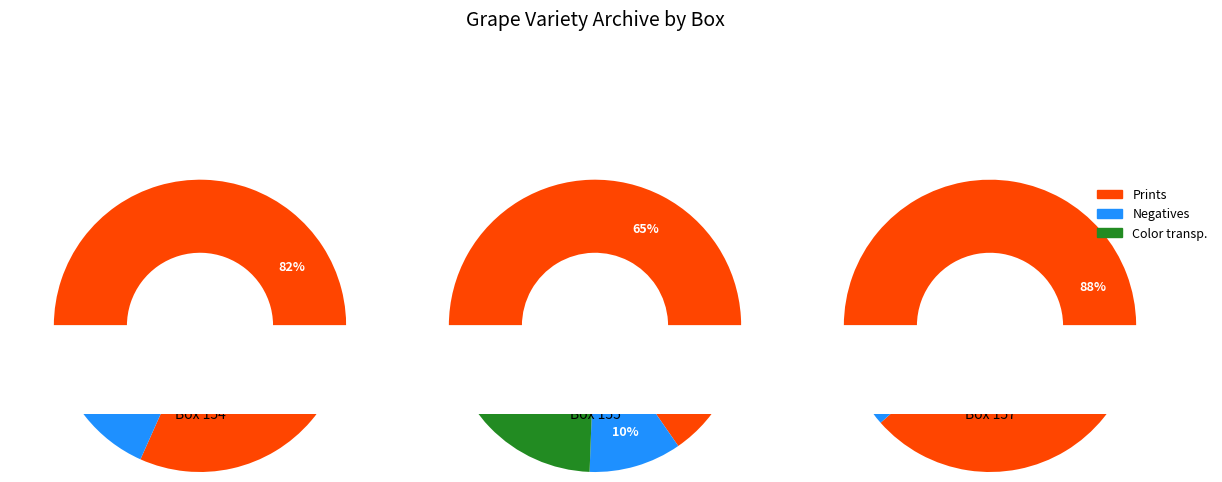

The Box 157 slice represents 1% of the pie. True or false?

False